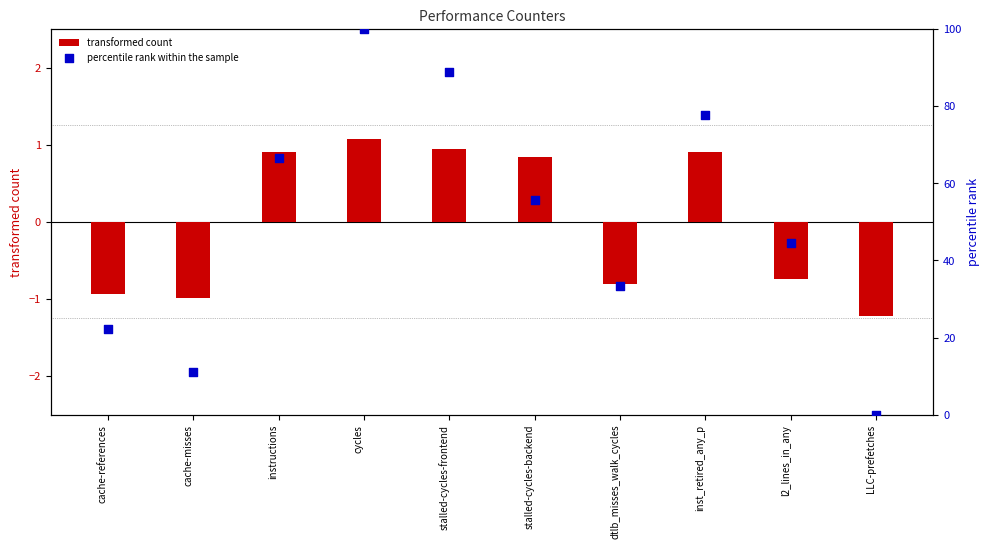

Which series reaches the minimum Y coordinate?

transformed count